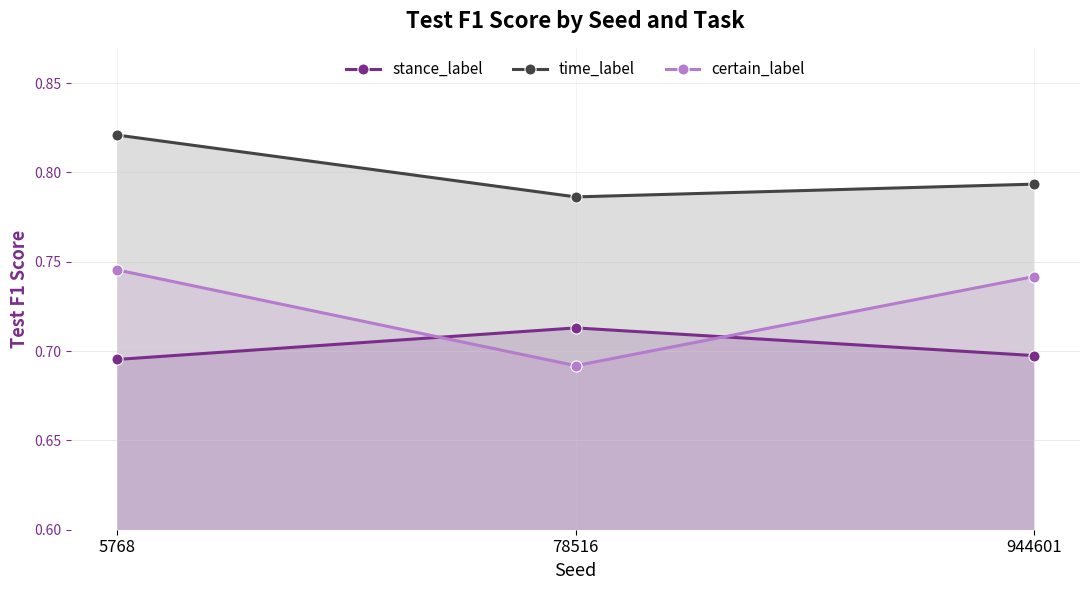

Reading left to right, what are all the values shown in this chart?

stance_label: 5768=0.7	78516=0.7	944601=0.7
time_label: 5768=0.8	78516=0.8	944601=0.8
certain_label: 5768=0.7	78516=0.7	944601=0.7